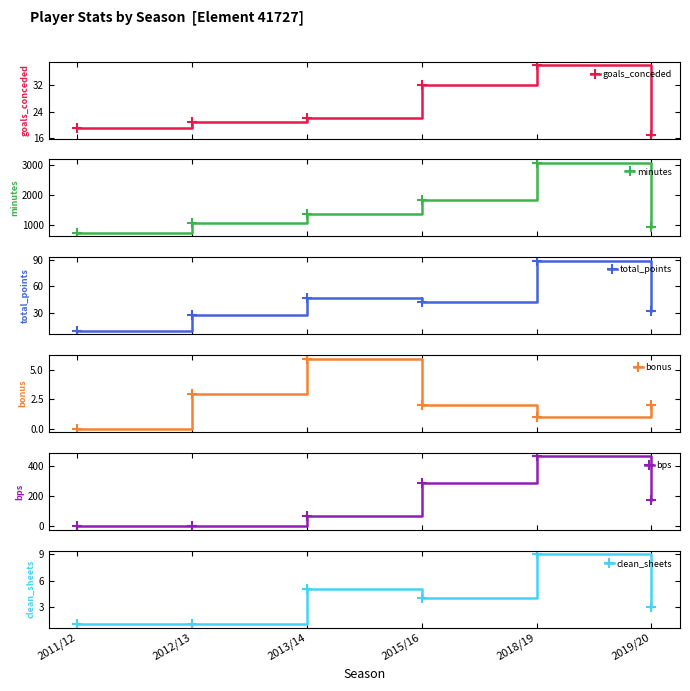

List the labels in order of goals_conceded value, largest first.

2018/19, 2015/16, 2013/14, 2012/13, 2011/12, 2019/20